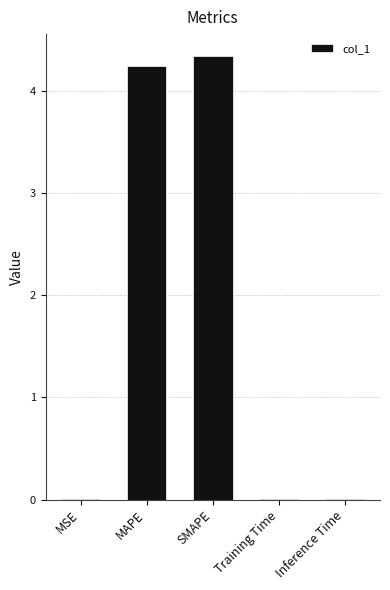

Is it true that the value at Inference Time is 0.0?

True